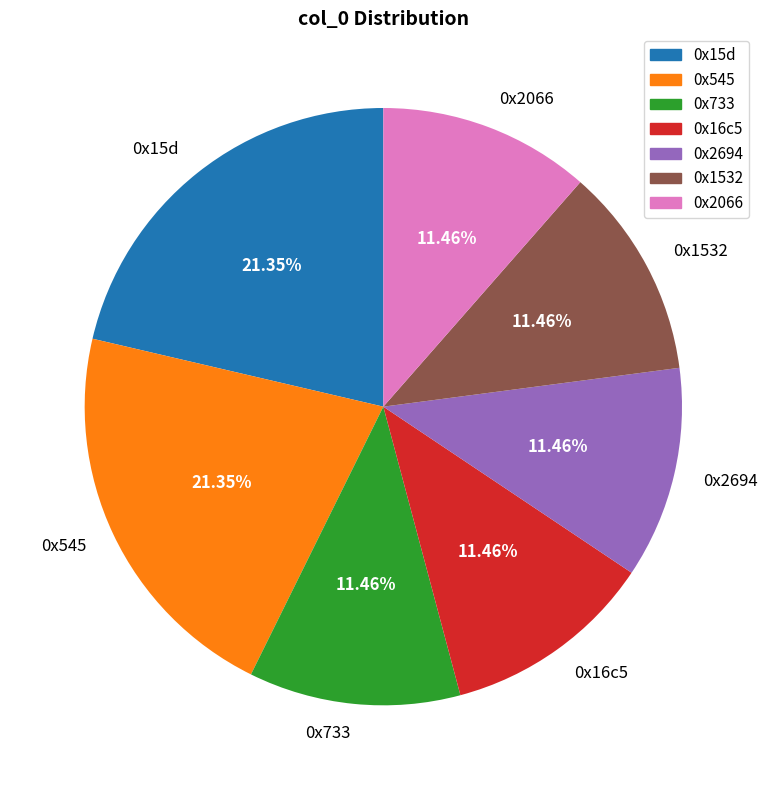

How many segments does this pie chart have?

7